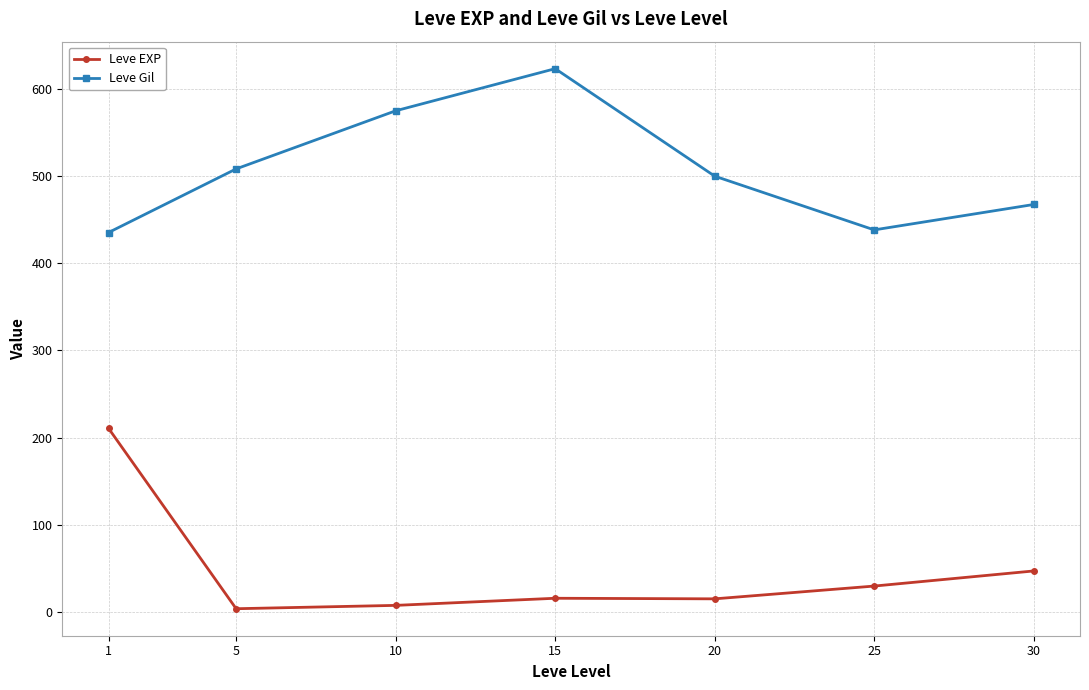

The Leve EXP series shows 344.1 at 1. True or false?

False